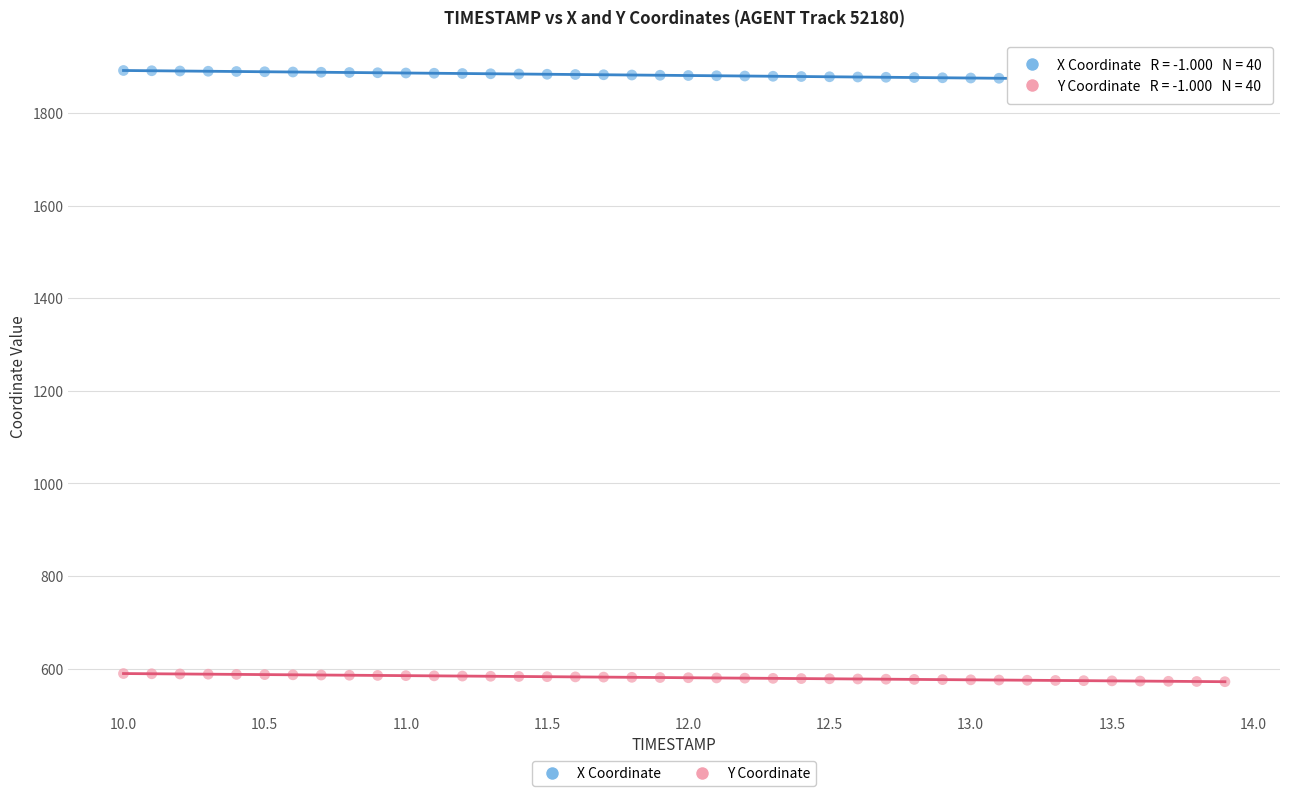

Across all data points, what is the range of X values (max minus min)?

3.9